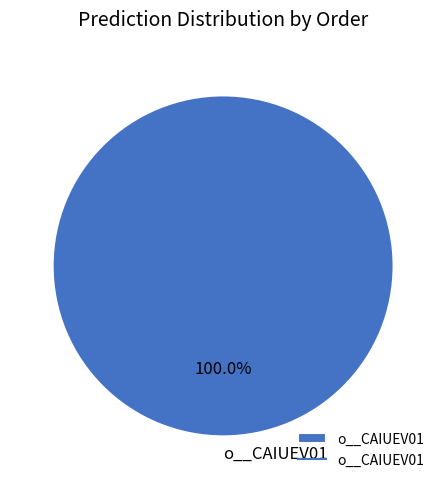

Count the number of slices in the pie.

1